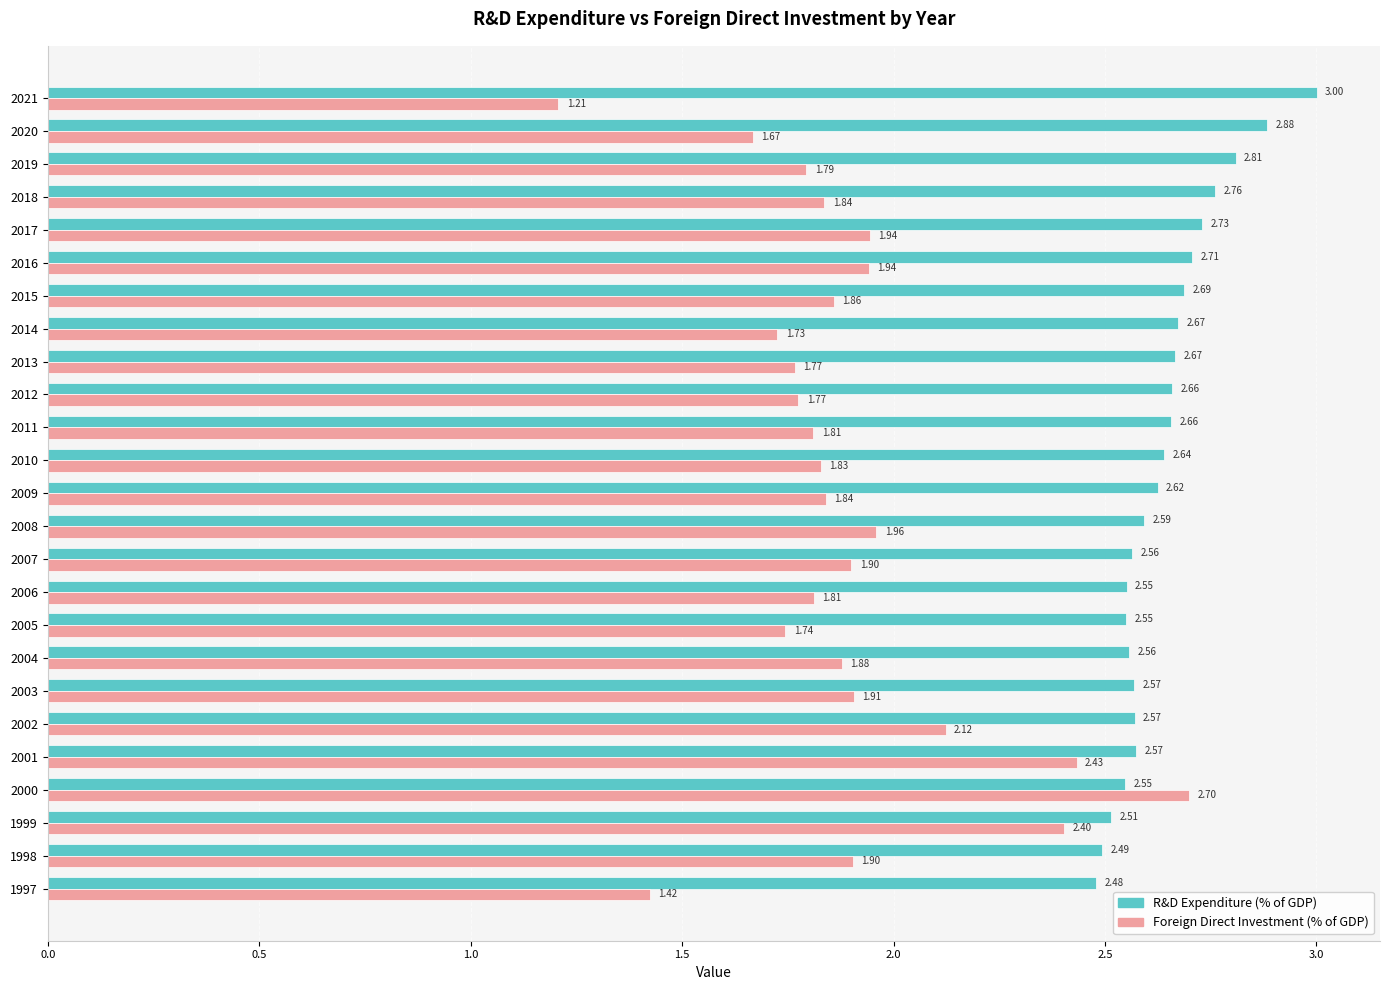

How many distinct data groups are displayed?

2